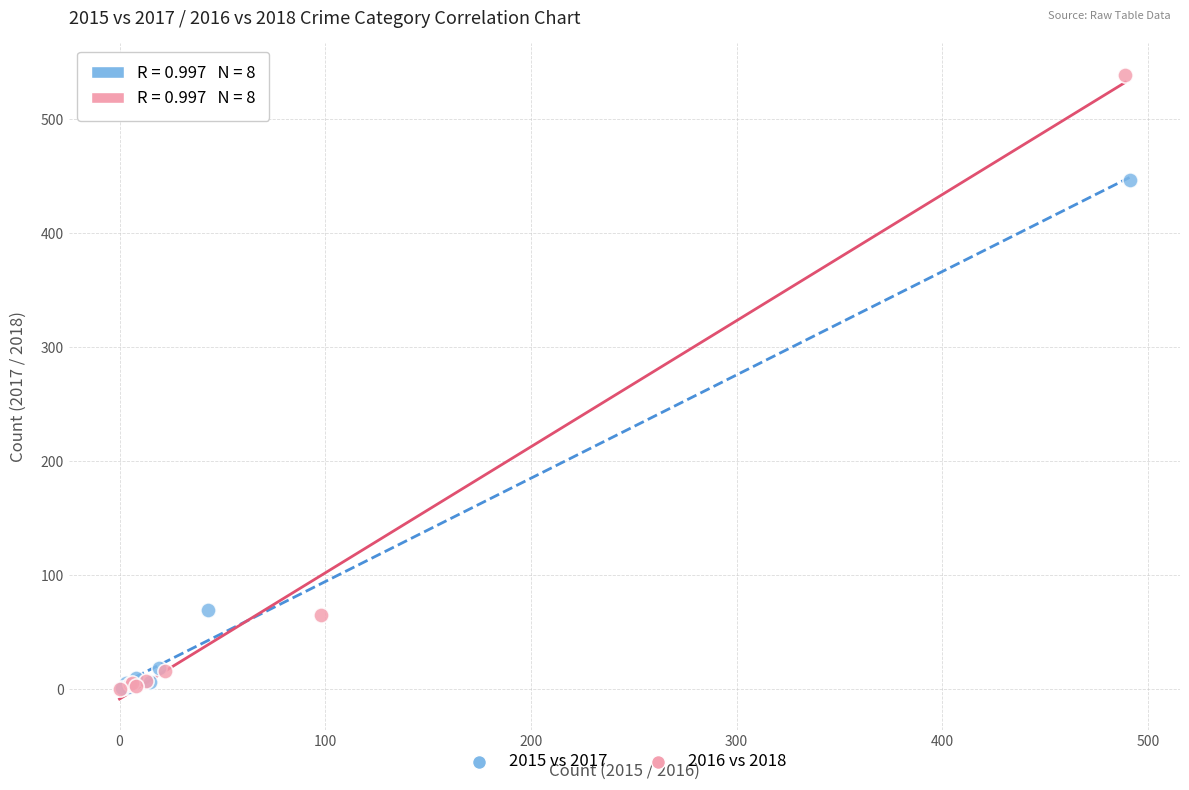

What are all the series names shown in the legend?

2015 vs 2017, 2016 vs 2018